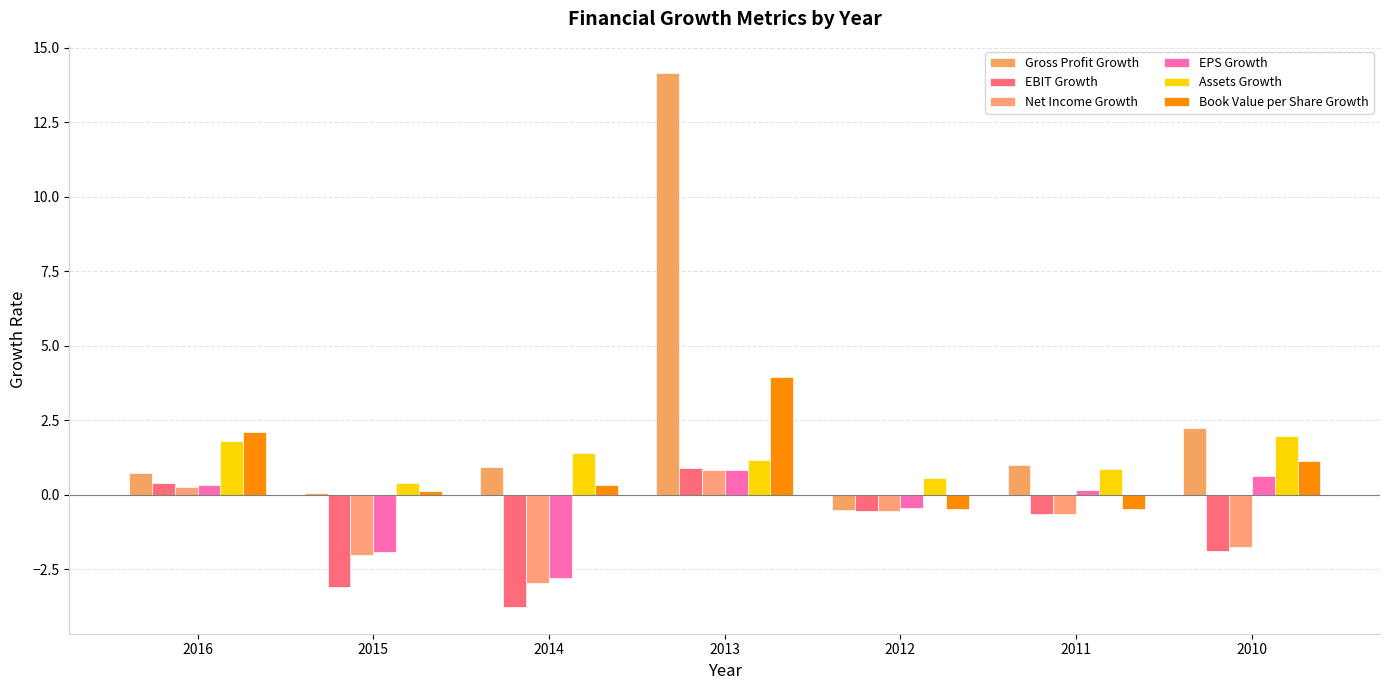

The value of Book Value per Share Growth at 2015 is 0.1. True or false?

True